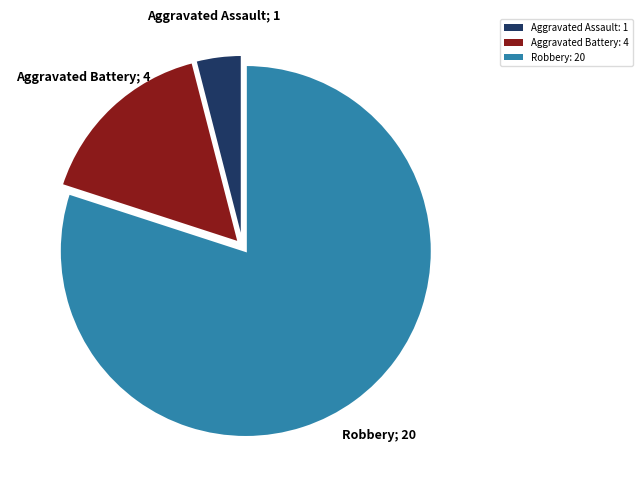

Count the number of slices in the pie.

3